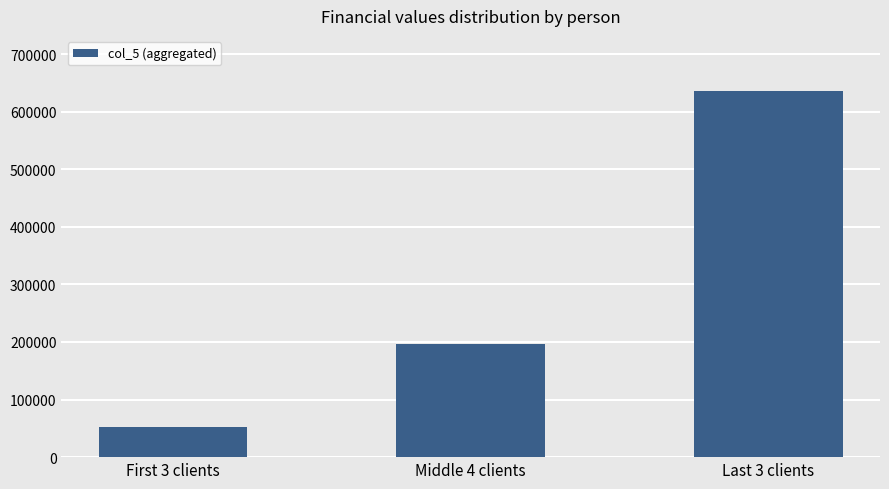

How many distinct data groups are displayed?

1